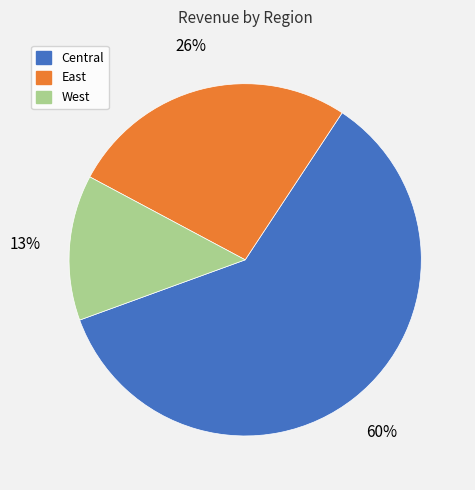

To the nearest percent, what is the difference between the West and East slice percentages?

13%